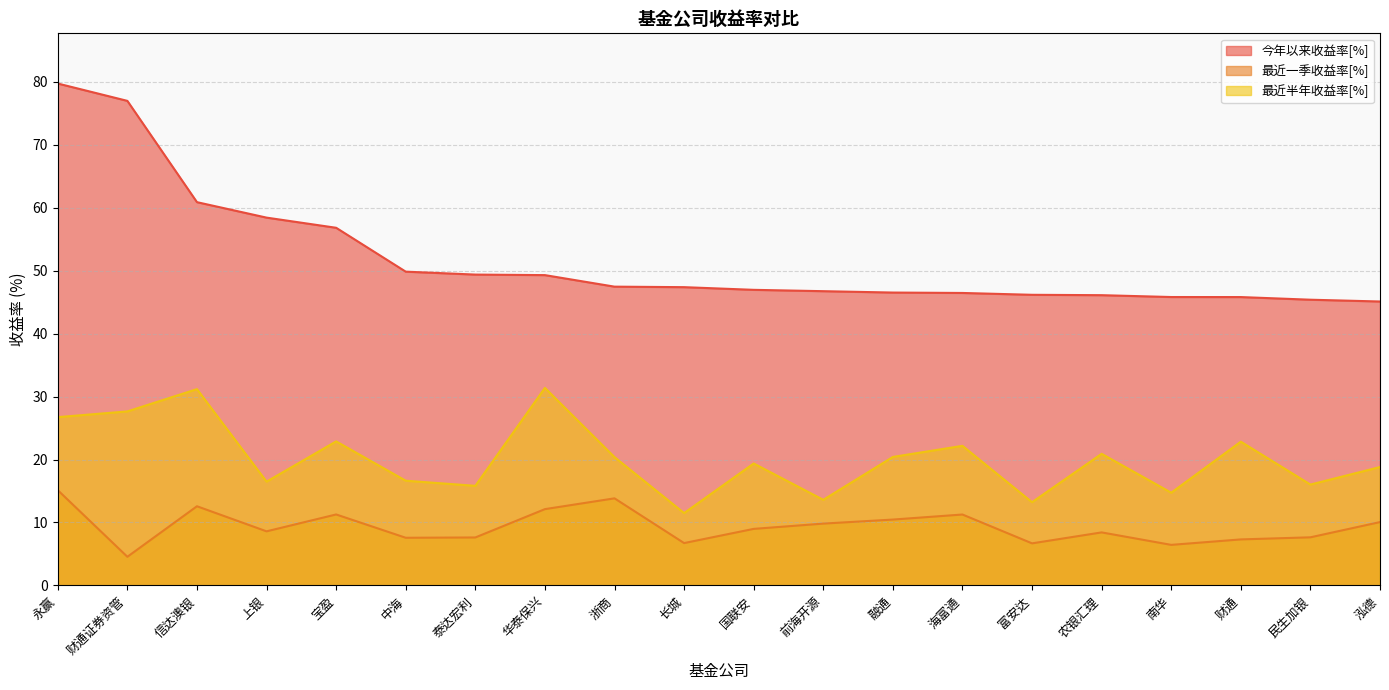

Reading right to left, list all the values displayed in this chart.

今年以来收益率[%]: 泓德=45.1	民生加银=45.4	财通=45.8	南华=45.8	农银汇理=46.1	富安达=46.1	海富通=46.4	融通=46.5	前海开源=46.7	国联安=46.9	长城=47.4	浙商=47.4	华泰保兴=49.3	泰达宏利=49.4	中海=49.8	宝盈=56.8	上银=58.4	信达澳银=60.8	财通证券资管=76.9	永赢=79.7
最近一季收益率[%]: 泓德=10.1	民生加银=7.6	财通=7.3	南华=6.4	农银汇理=8.4	富安达=6.7	海富通=11.3	融通=10.5	前海开源=9.8	国联安=9.0	长城=6.7	浙商=13.8	华泰保兴=12.1	泰达宏利=7.6	中海=7.6	宝盈=11.3	上银=8.6	信达澳银=12.6	财通证券资管=4.6	永赢=15.1
最近半年收益率[%]: 泓德=18.8	民生加银=16.0	财通=22.8	南华=14.7	农银汇理=20.9	富安达=13.2	海富通=22.2	融通=20.4	前海开源=13.6	国联安=19.4	长城=11.5	浙商=20.4	华泰保兴=31.4	泰达宏利=15.8	中海=16.6	宝盈=22.9	上银=16.5	信达澳银=31.2	财通证券资管=27.6	永赢=26.7